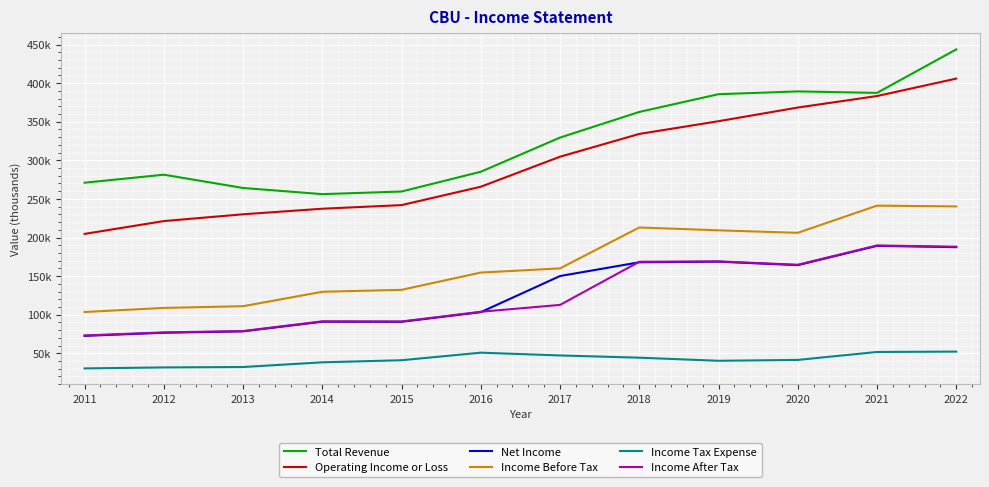

At which category does the chart reach its minimum across all series?

2011